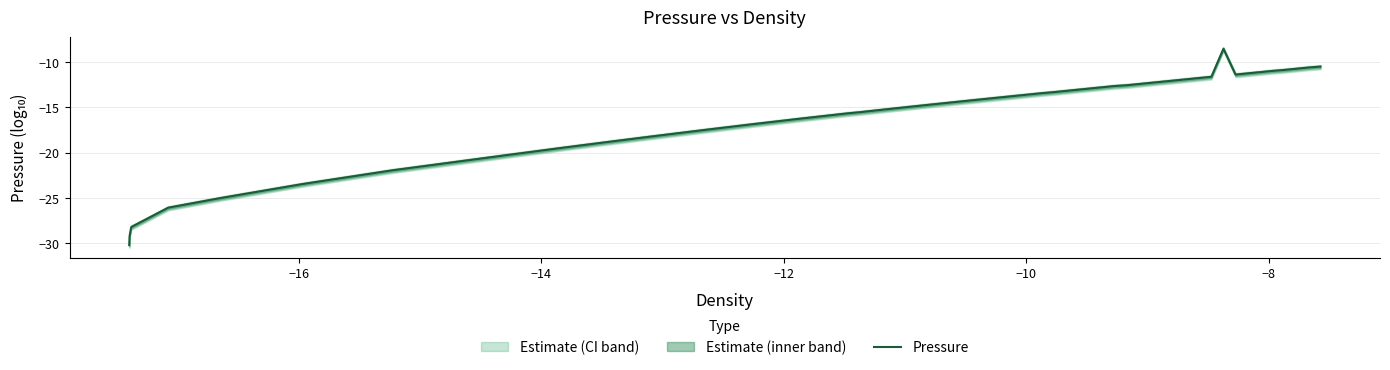

Reading right to left, list all the values displayed in this chart.

-10.5	-10.6	-10.7	-10.9	-11.0	-11.1	-11.2	-11.4	-8.5	-11.6	-11.9	-12.1	-12.4	-12.6	-12.6	-12.8	-13.0	-13.3	-13.4	-13.8	-14.2	-14.7	-15.1	-15.5	-15.7	-16.3	-16.9	-17.5	-18.2	-18.9	-19.6	-20.3	-22.0	-23.5	-25.0	-26.1	-27.2	-28.2	-29.2	-30.2